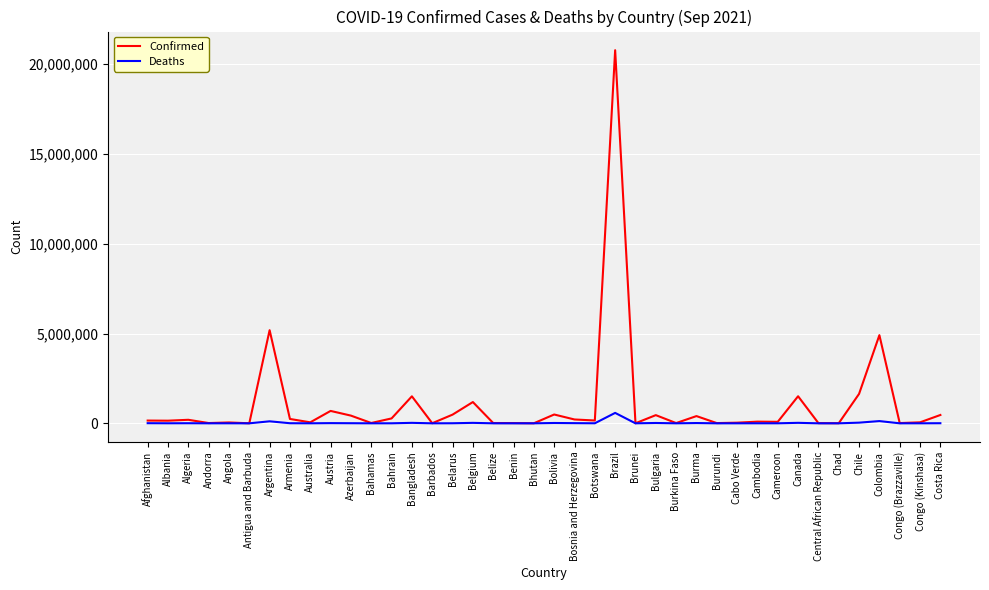

What value does the Confirmed series have at Brazil, to the nearest 50?

20776850